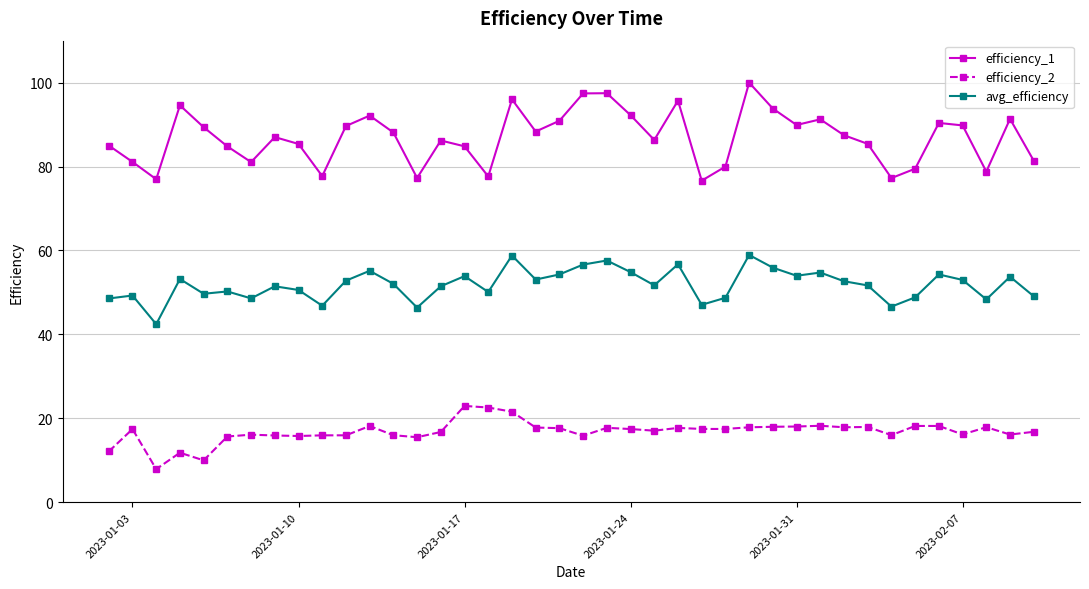

True or false: efficiency_1 and avg_efficiency intersect in this chart.

False